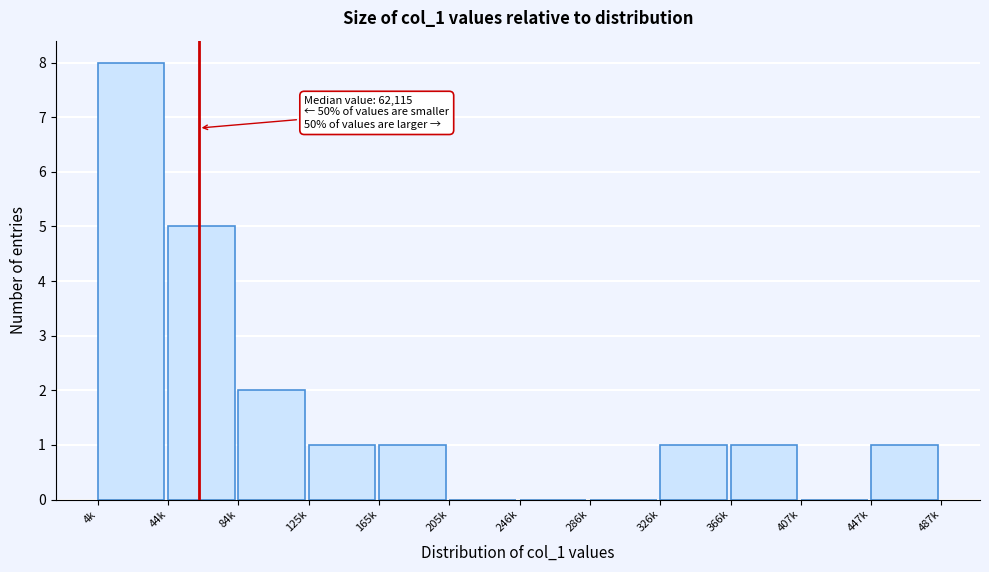

Reading left to right, transcribe all the data shown in this chart.

4k=8	44k=5	84k=2	125k=1	165k=1	205k=0	246k=0	286k=0	326k=1	366k=1	407k=0	447k=1